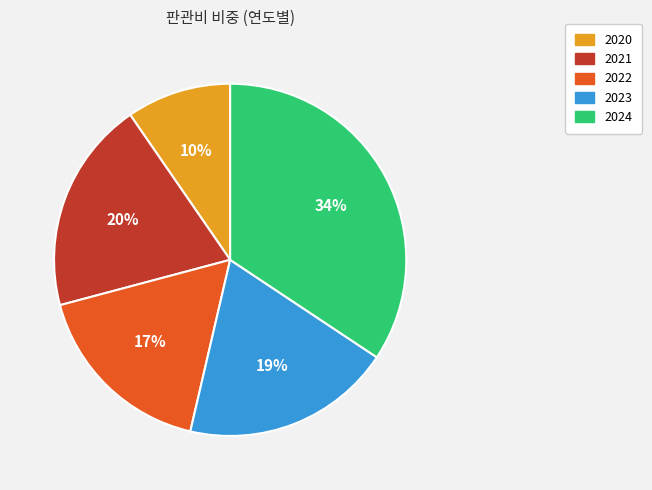

Which has a higher value, 2020 or 2022?

2022